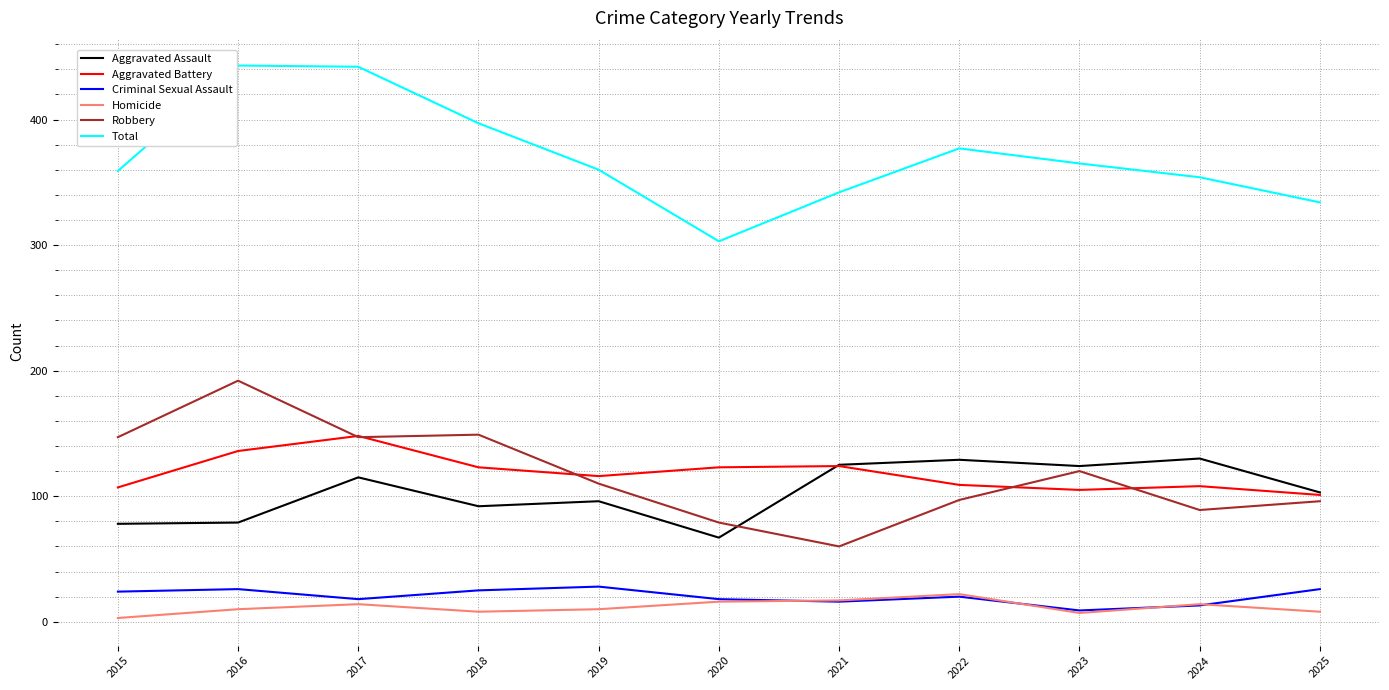

What value does the Aggravated Assault series have at 2021?

125